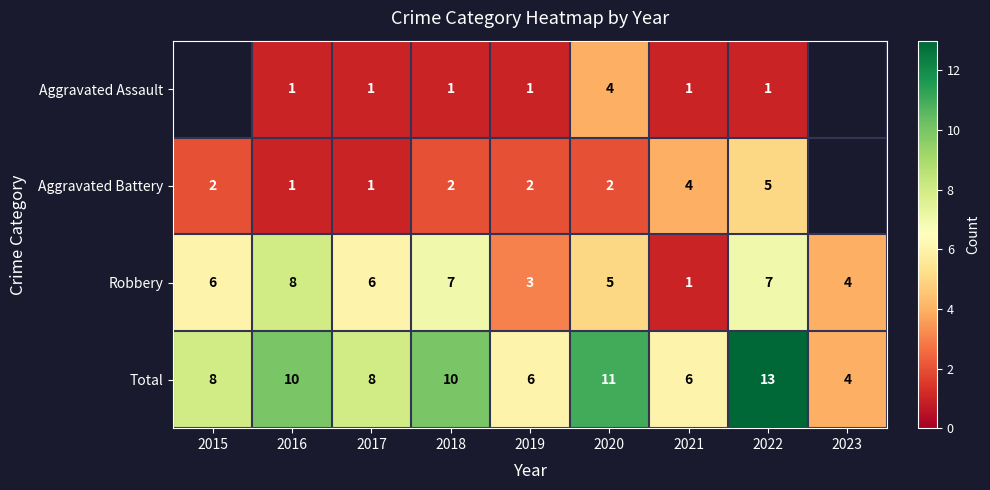

How many data points in Robbery are less than 6?

4